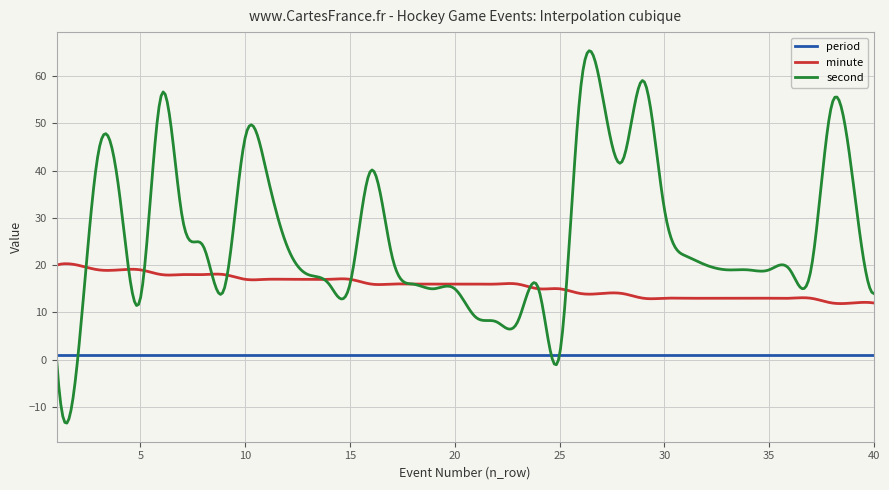

Which series has the widest spread of values?

second